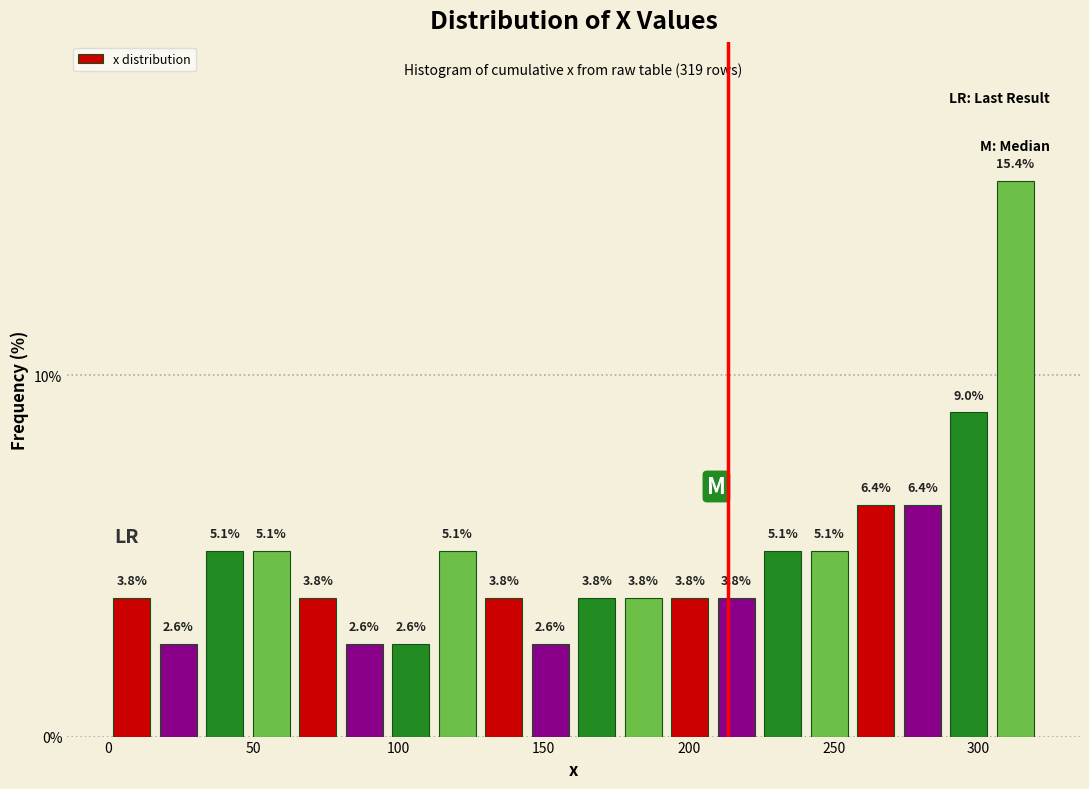

Around what value on the x-axis is the tallest bar? Give the approximate position of its centre, as read against the axis.

315